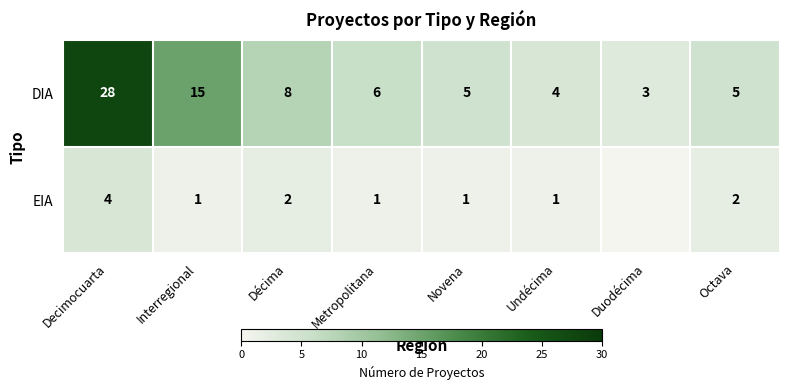

How many values in the DIA series are below 6?

4